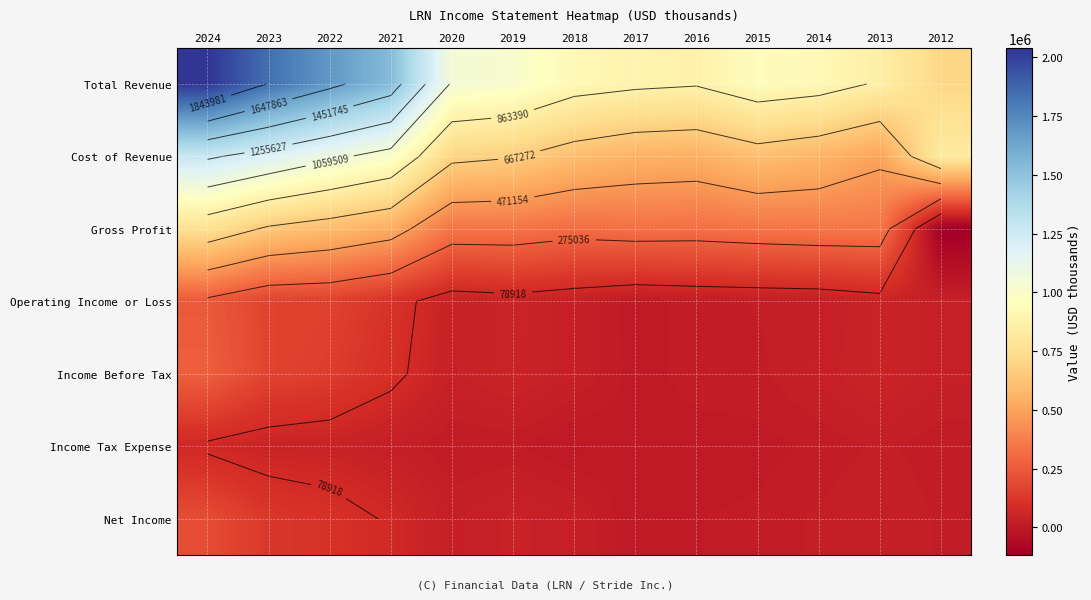

What is the maximum value for Gross Profit?

763600